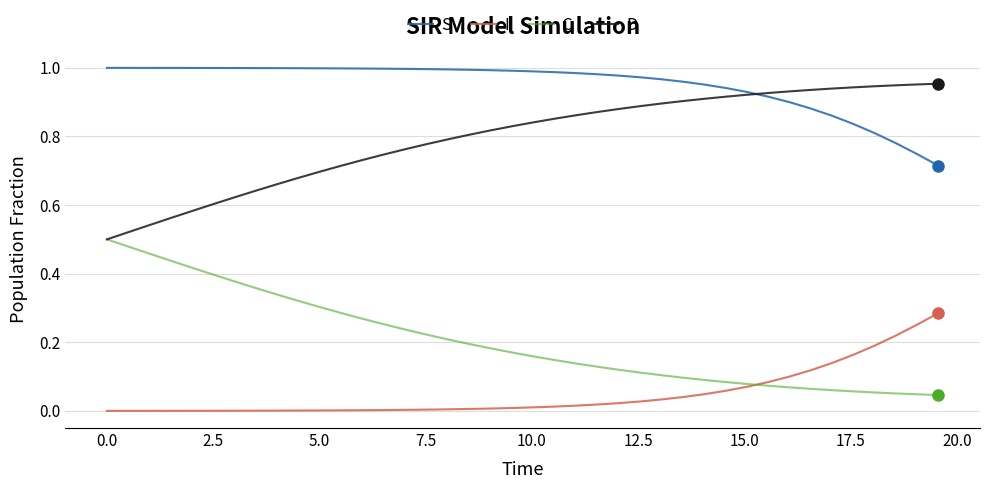

Rank the series by their maximum value, from lowest to highest.

I, C, D, S